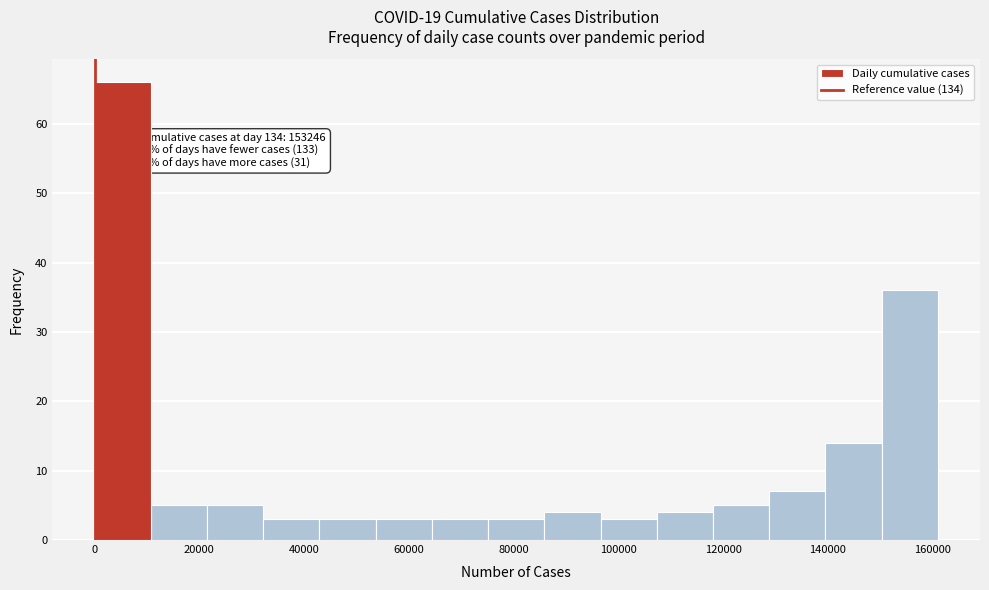

Over which range of the x-axis is the bar tallest?

0 to 10000